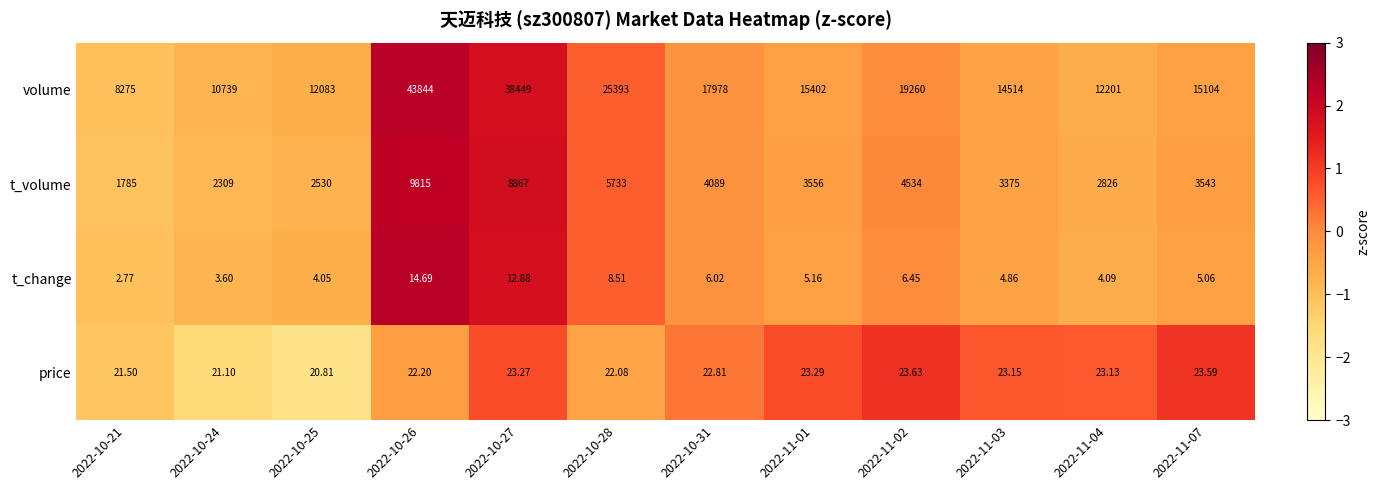

Rank the series by their maximum value, from highest to lowest.

volume, t_volume, price, t_change